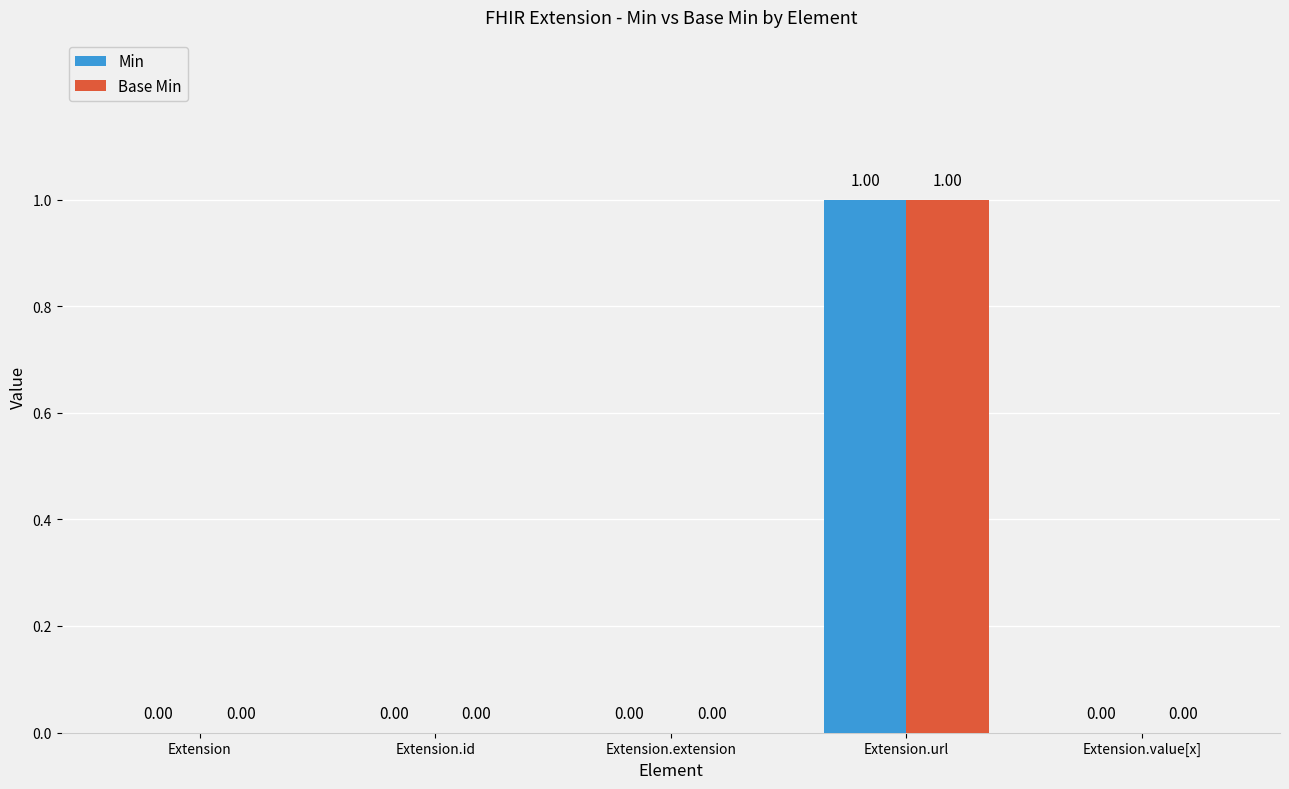

At which category is the sum across all series the highest?

Extension.url